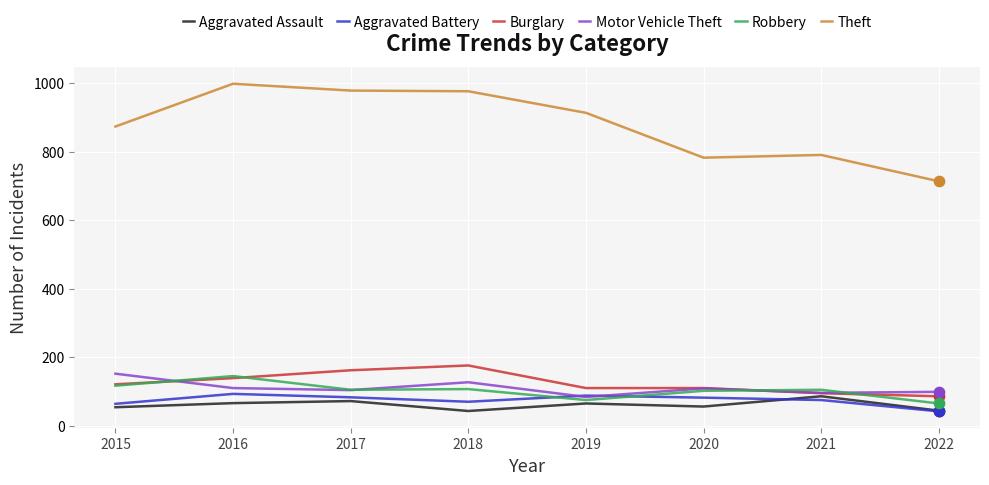

Is the value of Theft at 2018 greater than the value of Burglary at 2017?

Yes